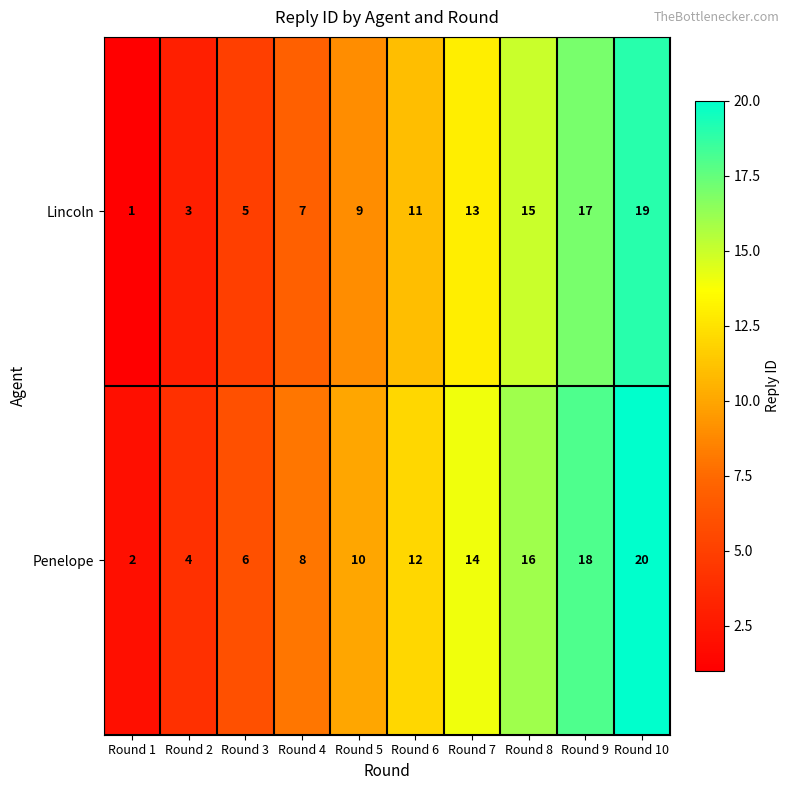

How many Penelope values are between 6 and 16?

6